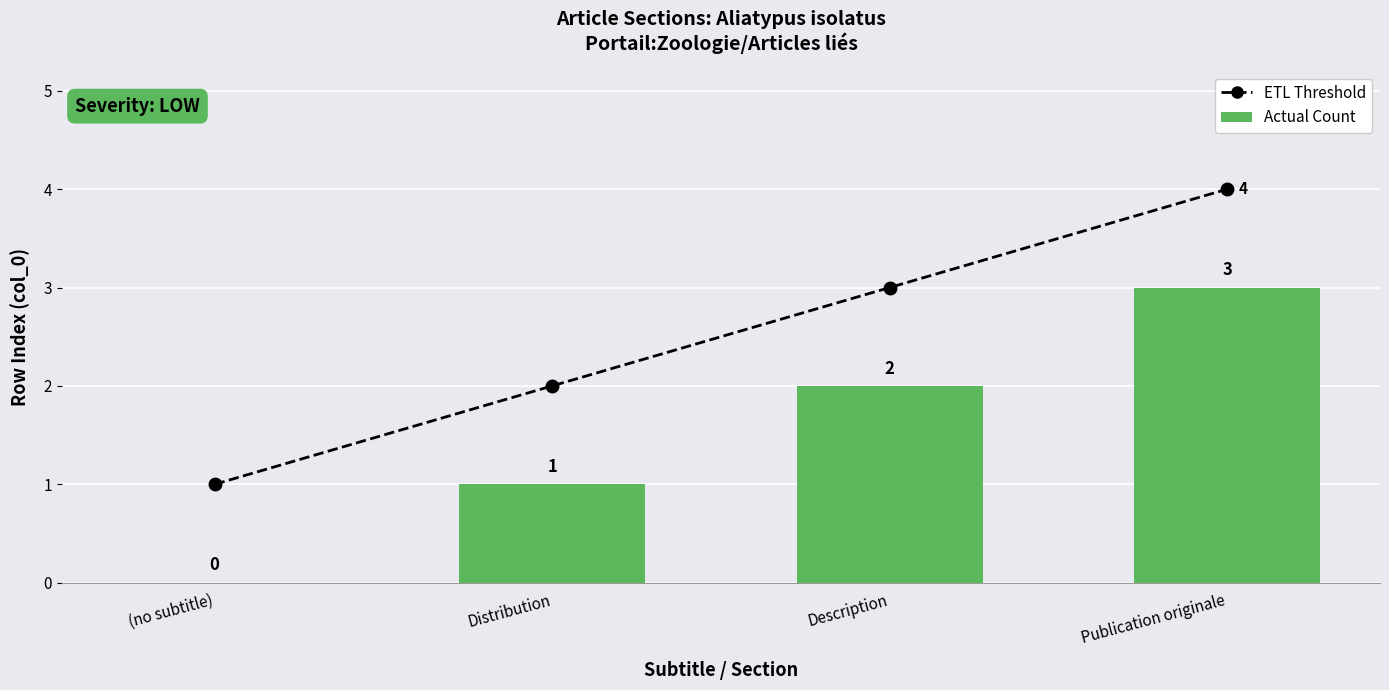

How many data points in Actual Count are above 2?

1